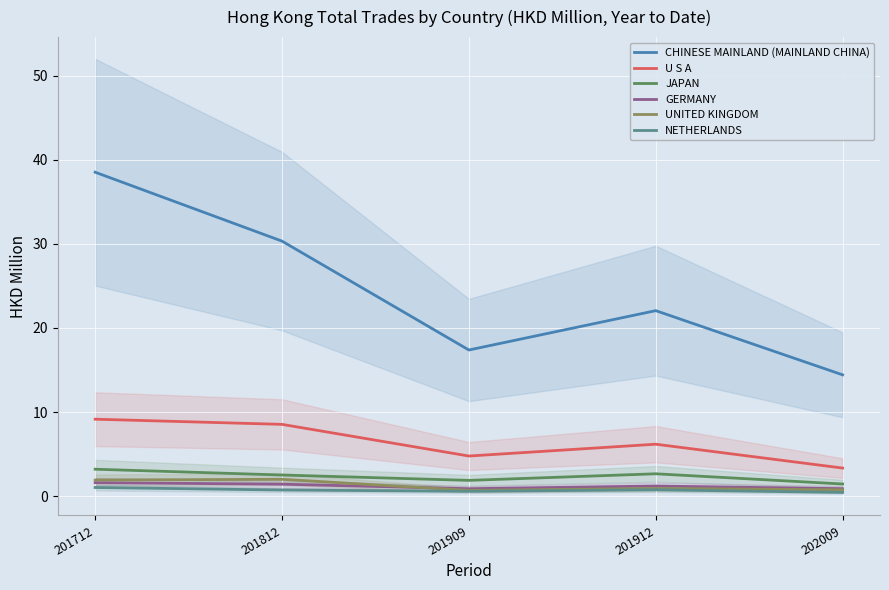

The U S A series shows 9.1 at 201712. True or false?

True